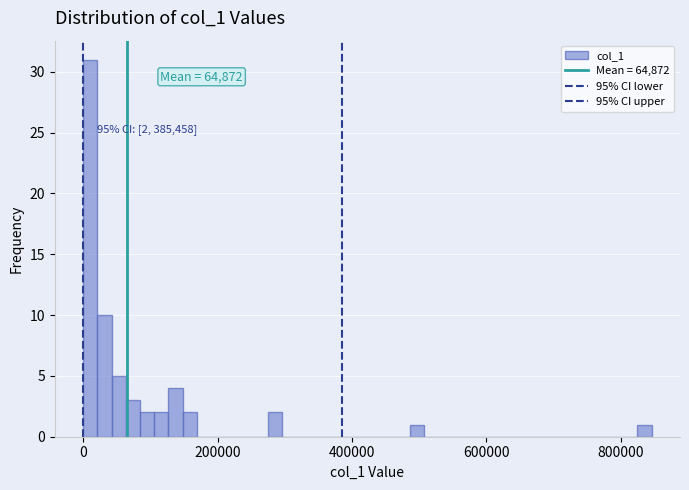

Around what value on the x-axis is the tallest bar? Give the approximate position of its centre, as read against the axis.

20000